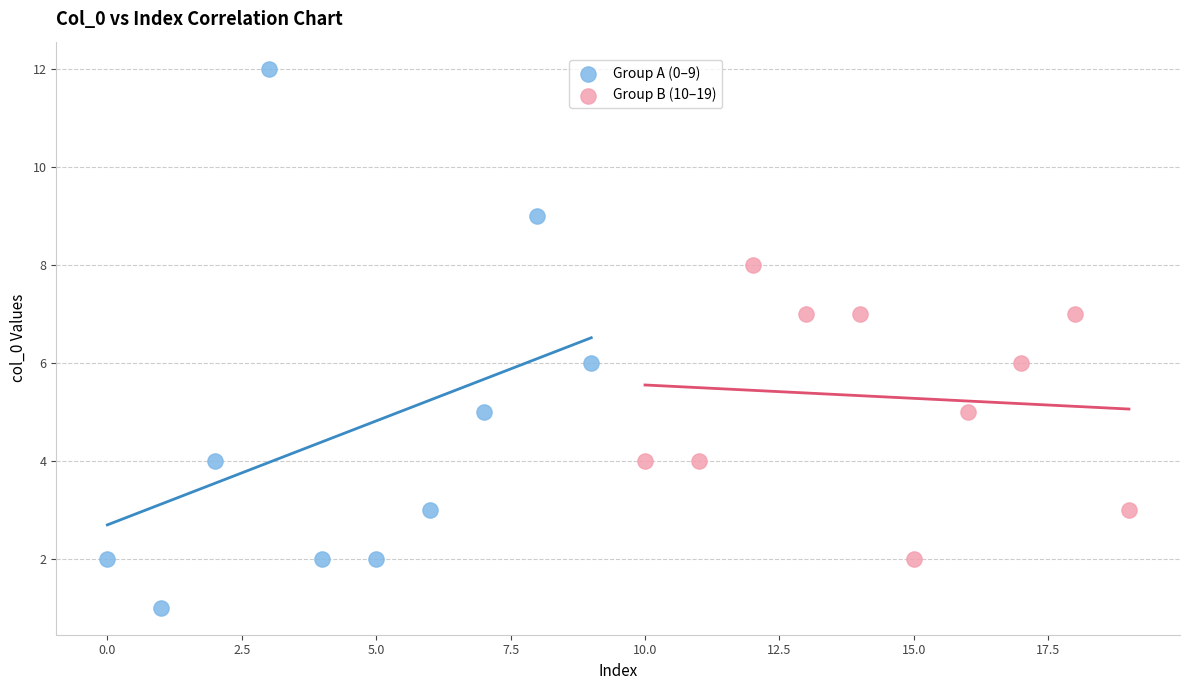

Which series reaches the minimum Y coordinate?

Group A (0–9)